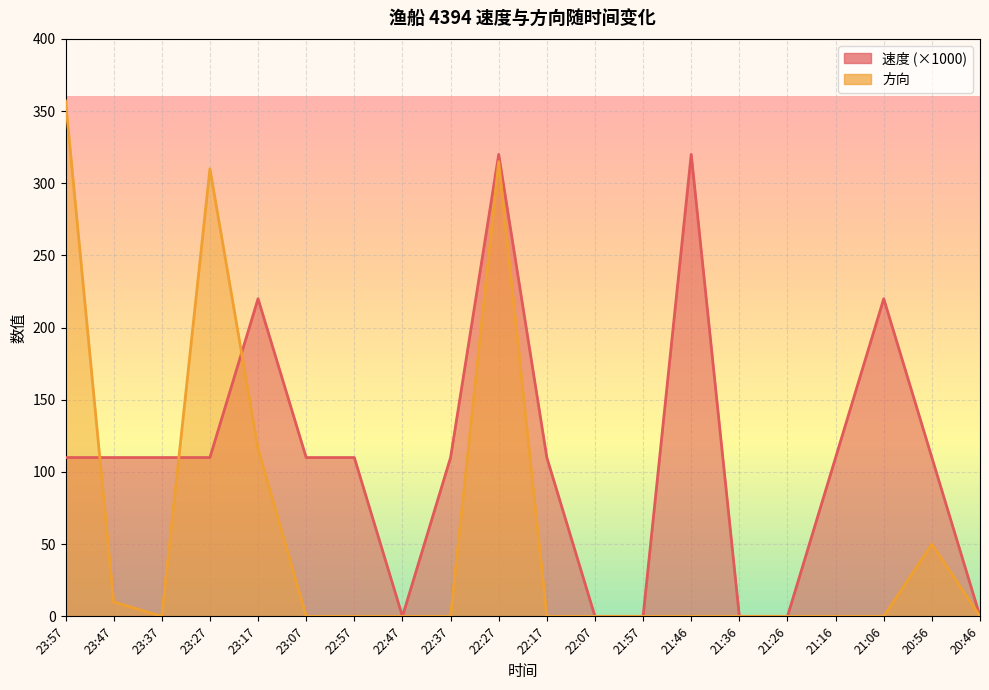

What is the maximum value shown in the chart?

357